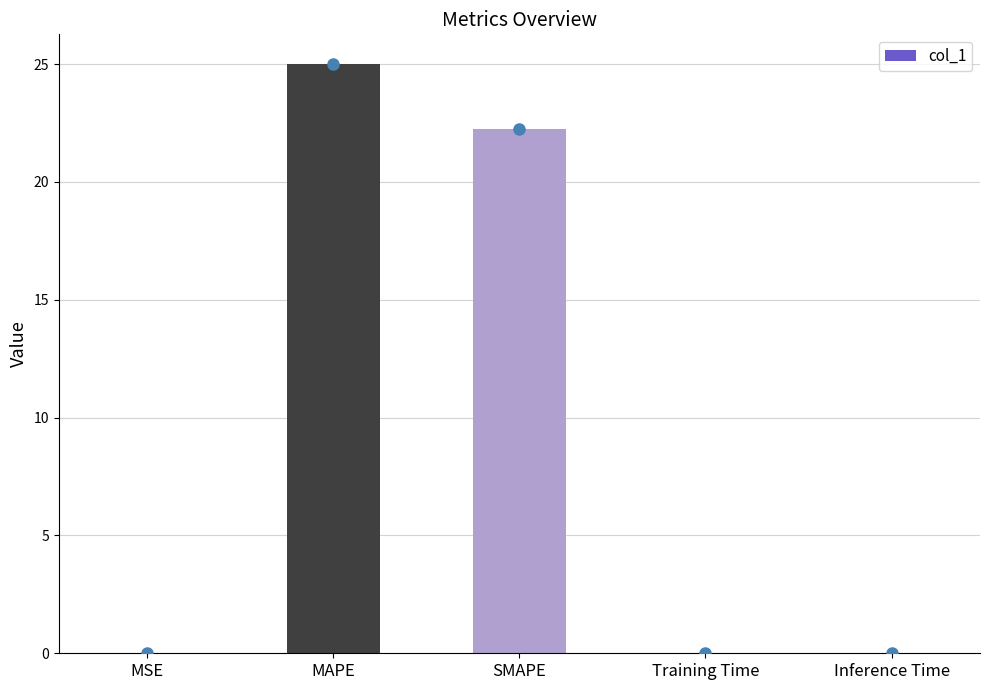

Between MAPE and Inference Time, which is larger?

MAPE